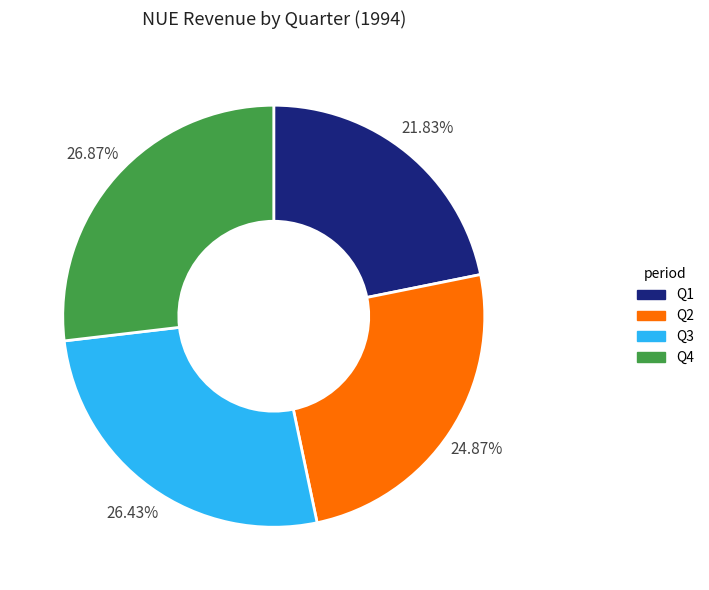

What is the total percentage of Q4 and Q2?

51.7%